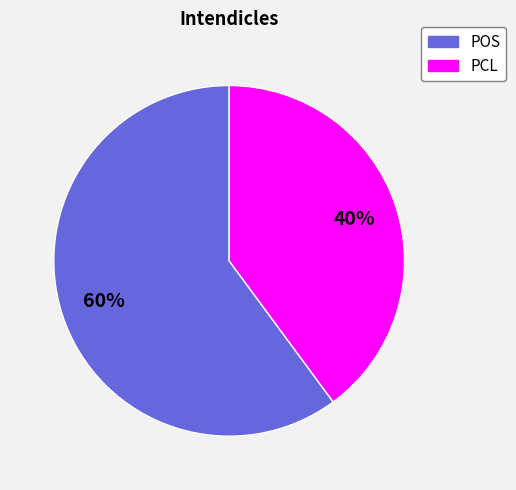

To the nearest percent, what is the average slice percentage?

50%